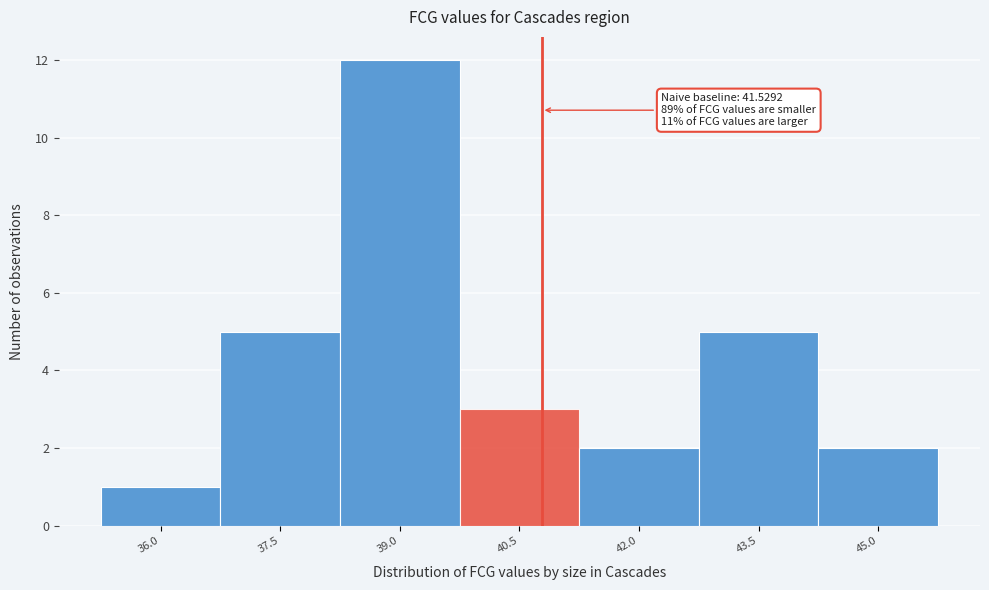

Reading left to right, list all the values displayed in this chart.

36.0=1	37.5=5	39.0=12	40.5=3	42.0=2	43.5=5	45.0=2